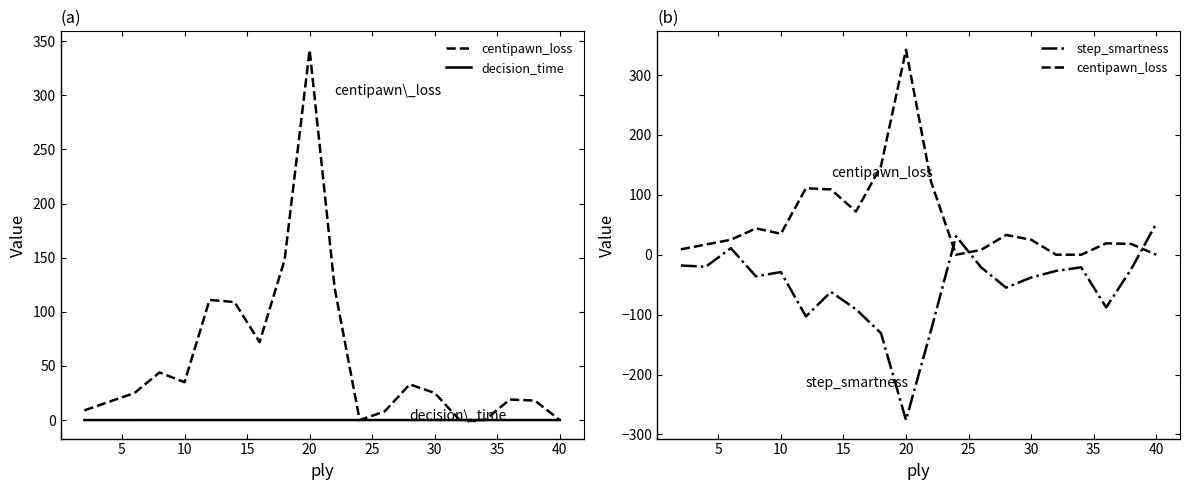

How many categories are shown in the chart?

20